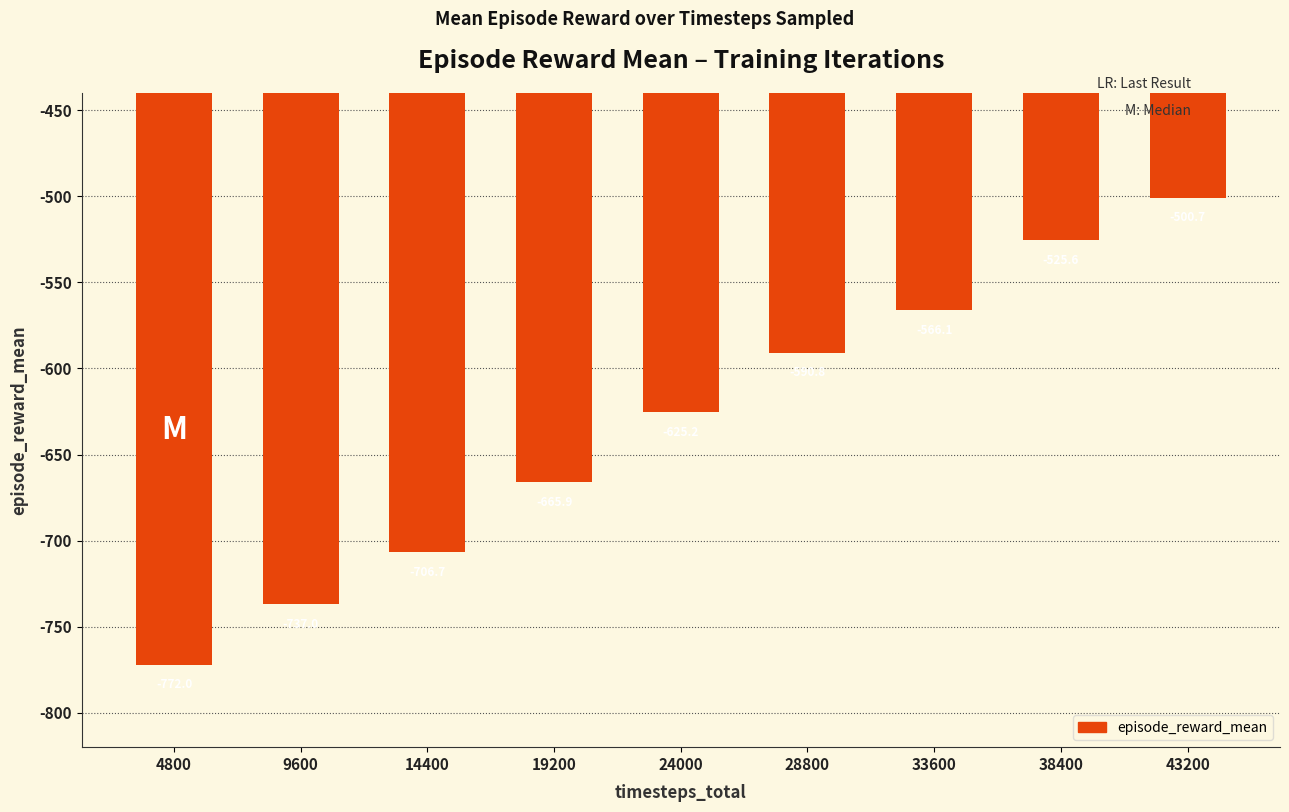

Is it true that the value at 4800 is -1385.9?

False